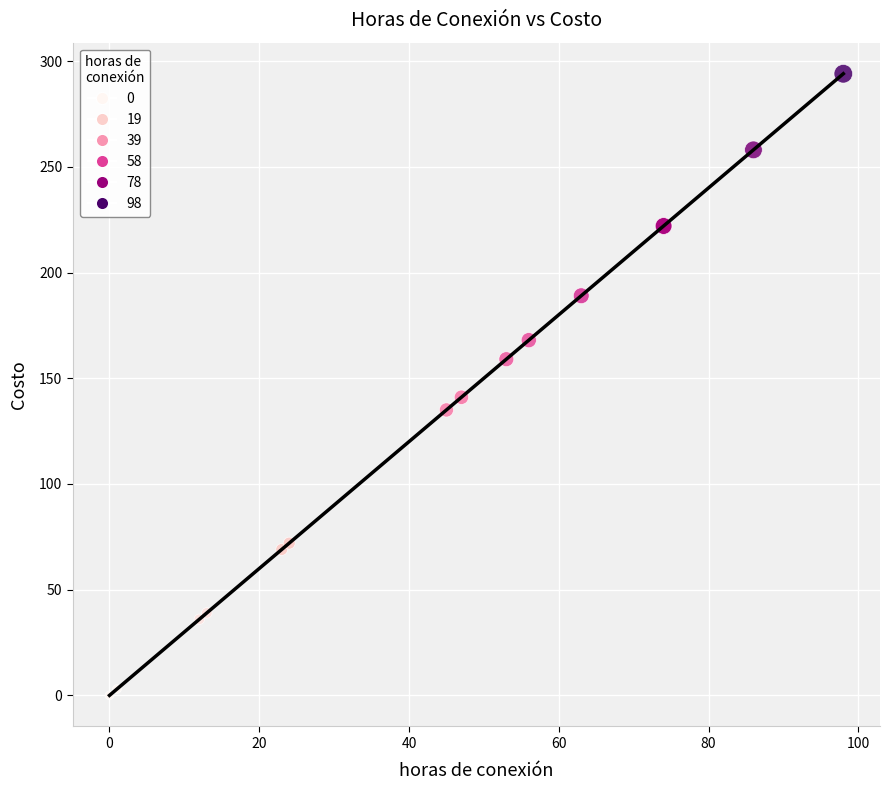

What Y value in the scatter plot is closest to 147?

141